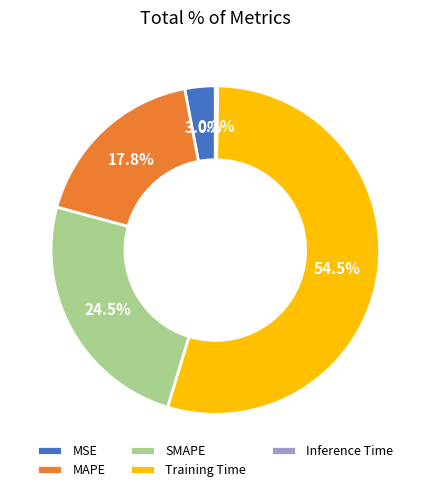

What is the largest slice in the pie chart?

Training Time